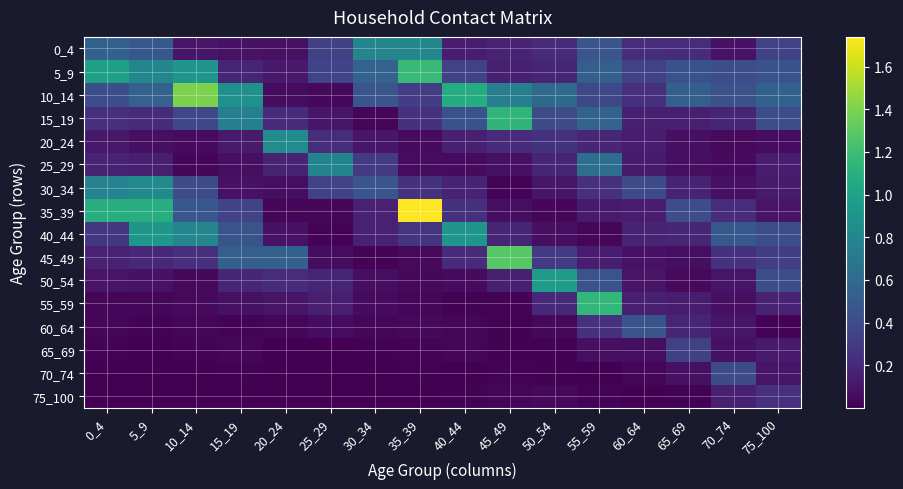

Reading left to right, extract all data points from this chart.

0_4: 0_4=0.5	5_9=0.5	10_14=0.1	15_19=0.1	20_24=0.1	25_29=0.3	30_34=0.8	35_39=0.8	40_44=0.1	45_49=0.2	50_54=0.2	55_59=0.5	60_64=0.2	65_69=0.2	70_74=0.1	75_100=0.3
5_9: 0_4=1.0	5_9=0.8	10_14=0.9	15_19=0.2	20_24=0.1	25_29=0.4	30_34=0.5	35_39=1.2	40_44=0.3	45_49=0.2	50_54=0.2	55_59=0.5	60_64=0.3	65_69=0.4	70_74=0.4	75_100=0.4
10_14: 0_4=0.4	5_9=0.5	10_14=1.4	15_19=0.9	20_24=0.1	25_29=0.0	30_34=0.5	35_39=0.3	40_44=1.1	45_49=0.7	50_54=0.6	55_59=0.4	60_64=0.2	65_69=0.5	70_74=0.4	75_100=0.5
15_19: 0_4=0.2	5_9=0.2	10_14=0.4	15_19=0.8	20_24=0.2	25_29=0.1	30_34=0.0	35_39=0.3	40_44=0.4	45_49=1.1	50_54=0.4	55_59=0.6	60_64=0.2	65_69=0.1	70_74=0.2	75_100=0.4
20_24: 0_4=0.1	5_9=0.1	10_14=0.1	15_19=0.1	20_24=0.8	25_29=0.2	30_34=0.1	35_39=0.1	40_44=0.2	45_49=0.2	50_54=0.3	55_59=0.2	60_64=0.1	65_69=0.1	70_74=0.0	75_100=0.1
25_29: 0_4=0.2	5_9=0.1	10_14=0.0	15_19=0.1	20_24=0.2	25_29=0.8	30_34=0.3	35_39=0.1	40_44=0.1	45_49=0.1	50_54=0.2	55_59=0.6	60_64=0.1	65_69=0.1	70_74=0.1	75_100=0.1
30_34: 0_4=0.8	5_9=0.8	10_14=0.4	15_19=0.1	20_24=0.1	25_29=0.3	30_34=0.5	35_39=0.3	40_44=0.2	45_49=0.0	50_54=0.1	55_59=0.2	60_64=0.4	65_69=0.2	70_74=0.1	75_100=0.1
35_39: 0_4=1.1	5_9=1.1	10_14=0.5	15_19=0.4	20_24=0.0	25_29=0.0	30_34=0.2	35_39=1.7	40_44=0.2	45_49=0.1	50_54=0.0	55_59=0.1	60_64=0.1	65_69=0.4	70_74=0.2	75_100=0.1
40_44: 0_4=0.3	5_9=0.9	10_14=0.8	15_19=0.5	20_24=0.1	25_29=0.0	30_34=0.2	35_39=0.3	40_44=0.9	45_49=0.2	50_54=0.1	55_59=0.0	60_64=0.2	65_69=0.2	70_74=0.5	75_100=0.4
45_49: 0_4=0.2	5_9=0.2	10_14=0.2	15_19=0.5	20_24=0.5	25_29=0.1	30_34=0.0	35_39=0.0	40_44=0.2	45_49=1.3	50_54=0.3	55_59=0.1	60_64=0.1	65_69=0.1	70_74=0.2	75_100=0.3
50_54: 0_4=0.1	5_9=0.1	10_14=0.0	15_19=0.2	20_24=0.2	25_29=0.2	30_34=0.1	35_39=0.0	40_44=0.1	45_49=0.2	50_54=1.0	55_59=0.4	60_64=0.1	65_69=0.0	70_74=0.1	75_100=0.4
55_59: 0_4=0.0	5_9=0.0	10_14=0.0	15_19=0.1	20_24=0.1	25_29=0.1	30_34=0.1	35_39=0.0	40_44=0.0	45_49=0.0	50_54=0.2	55_59=1.1	60_64=0.2	65_69=0.1	70_74=0.1	75_100=0.2
60_64: 0_4=0.0	5_9=0.0	10_14=0.0	15_19=0.0	20_24=0.0	25_29=0.1	30_34=0.0	35_39=0.0	40_44=0.0	45_49=0.0	50_54=0.0	55_59=0.3	60_64=0.5	65_69=0.2	70_74=0.1	75_100=0.0
65_69: 0_4=0.0	5_9=0.0	10_14=0.0	15_19=0.0	20_24=0.0	25_29=0.0	30_34=0.0	35_39=0.0	40_44=0.0	45_49=0.0	50_54=0.0	55_59=0.1	60_64=0.1	65_69=0.3	70_74=0.1	75_100=0.1
70_74: 0_4=0.0	5_9=0.0	10_14=0.0	15_19=0.0	20_24=0.0	25_29=0.0	30_34=0.0	35_39=0.0	40_44=0.0	45_49=0.0	50_54=0.0	55_59=0.0	60_64=0.0	65_69=0.1	70_74=0.4	75_100=0.1
75_100: 0_4=0.0	5_9=0.0	10_14=0.0	15_19=0.0	20_24=0.0	25_29=0.0	30_34=0.0	35_39=0.0	40_44=0.0	45_49=0.0	50_54=0.0	55_59=0.0	60_64=0.0	65_69=0.0	70_74=0.2	75_100=0.2